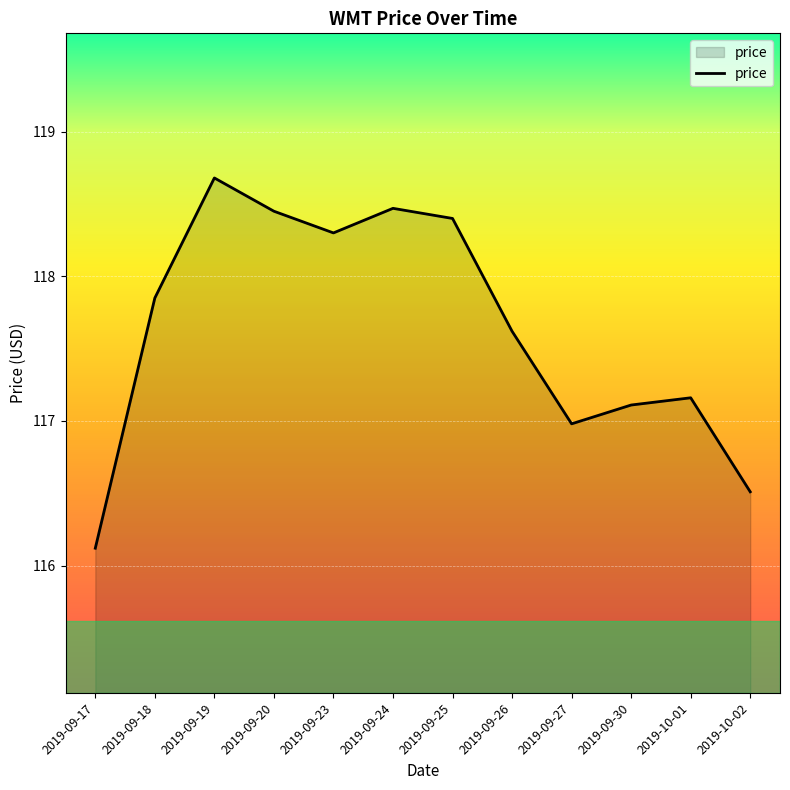

What is the maximum value shown in the chart?

118.7